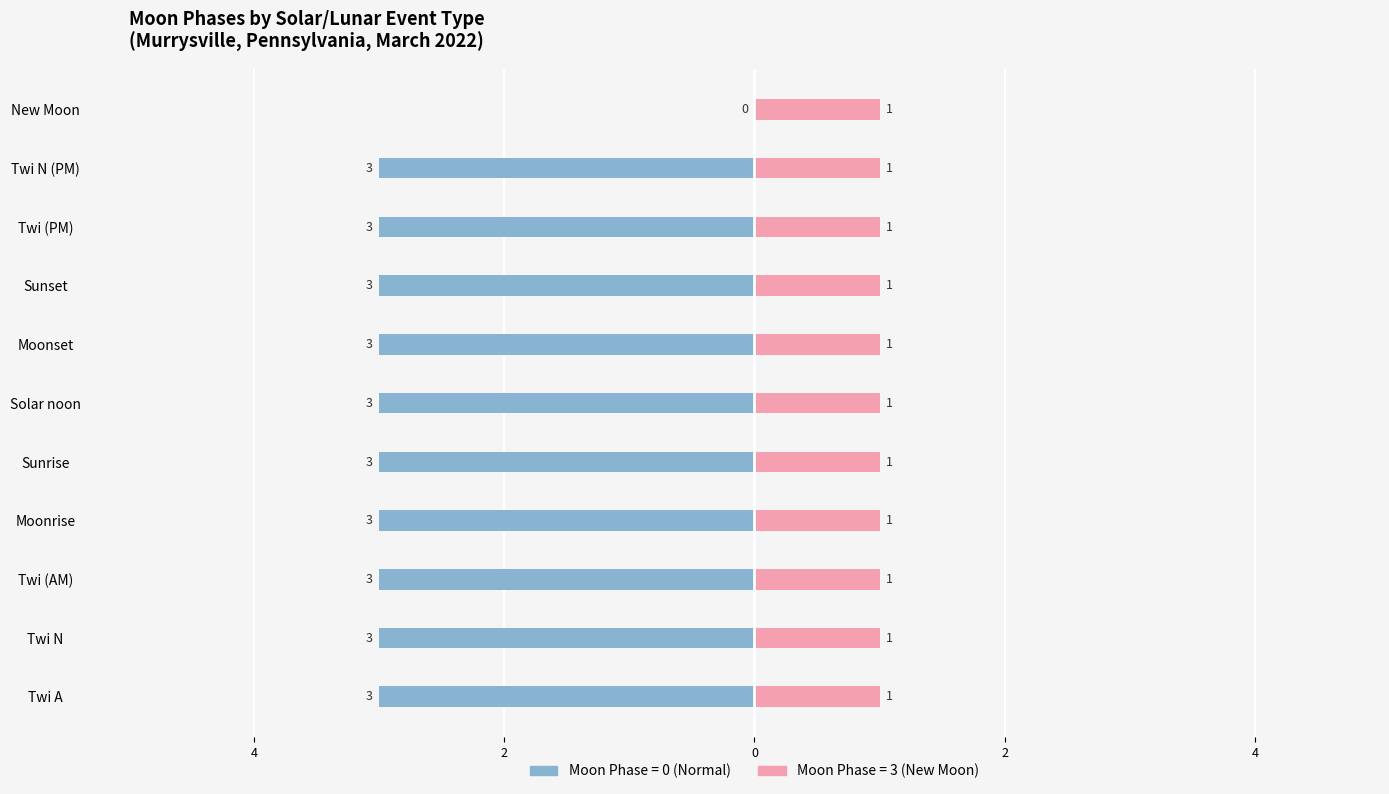

What is the average value of the Right series?

1